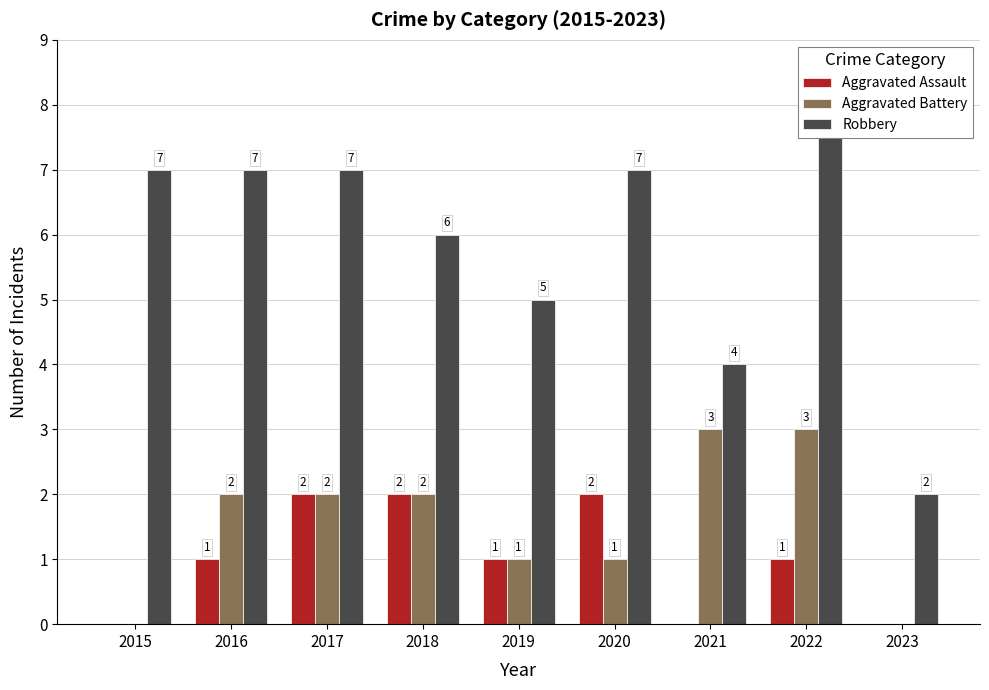

What is the value of the Aggravated Assault bar at the 2nd from the left?

1